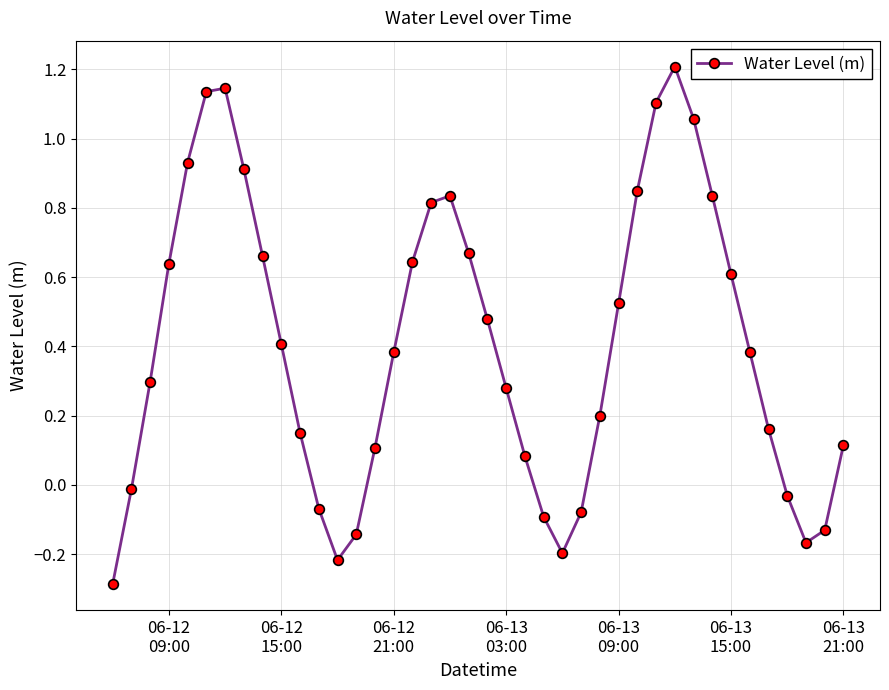

Count the number of values greater than 0.

29